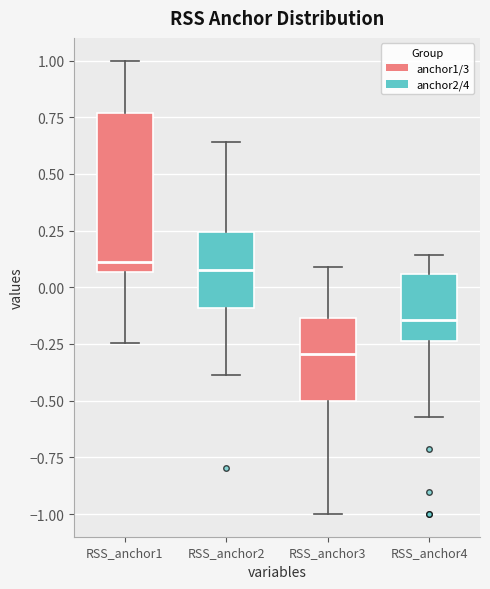

Comparing the boxes themselves (not the whiskers), which one is the tallest?

RSS_anchor1